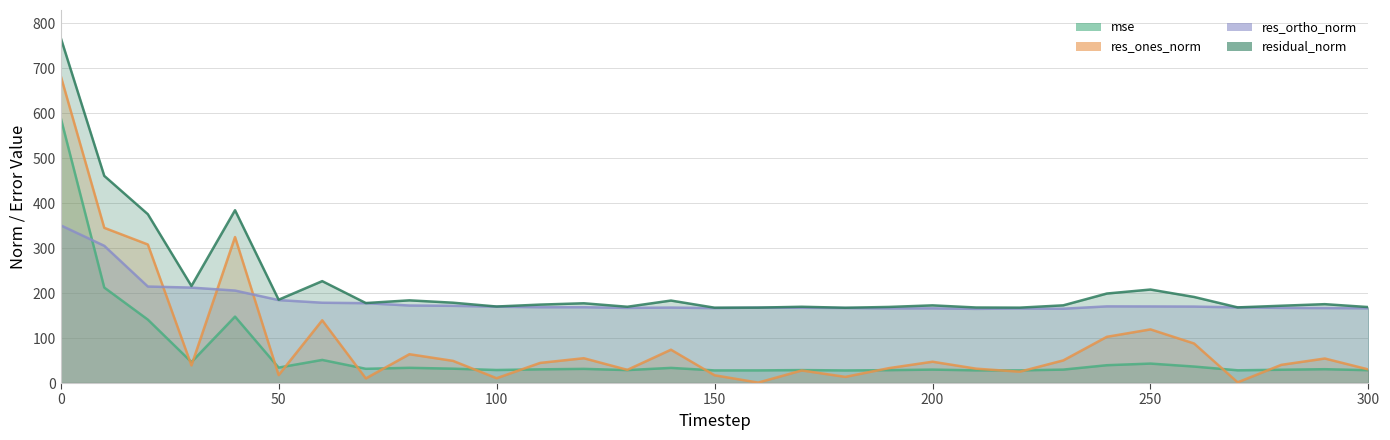

What is the total value across all series at 70?

397.5